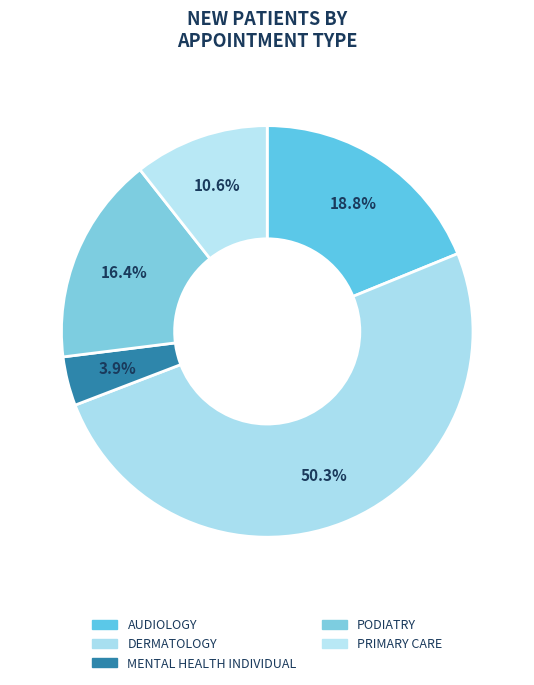

The AUDIOLOGY slice represents 19% of the pie. True or false?

True